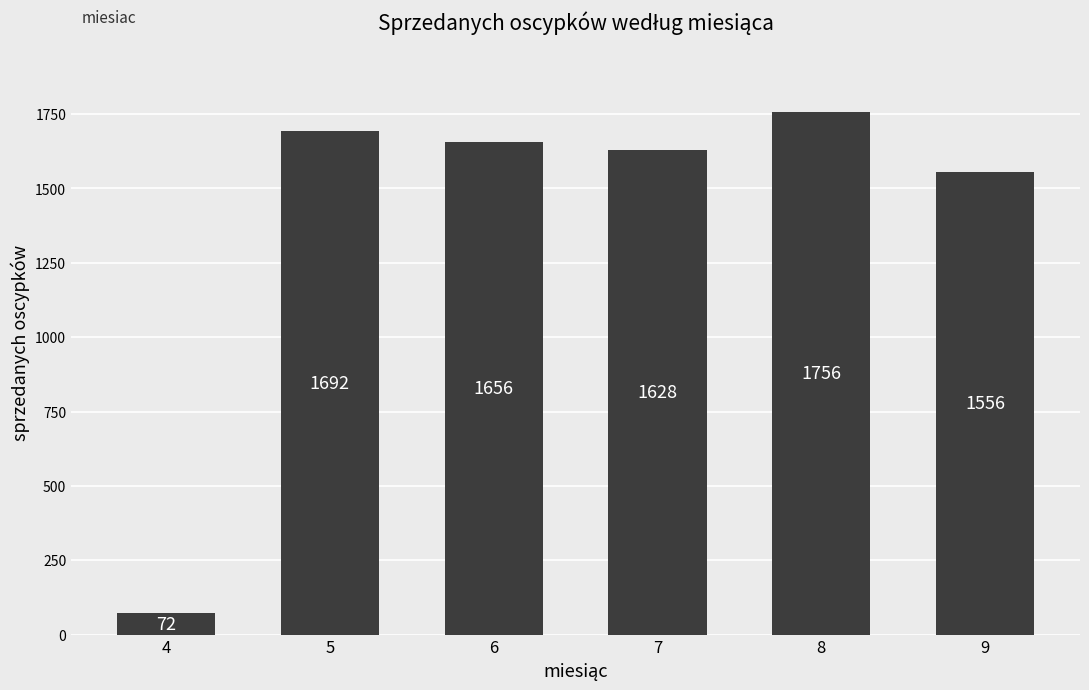

The value at 9 is 2514. True or false?

False